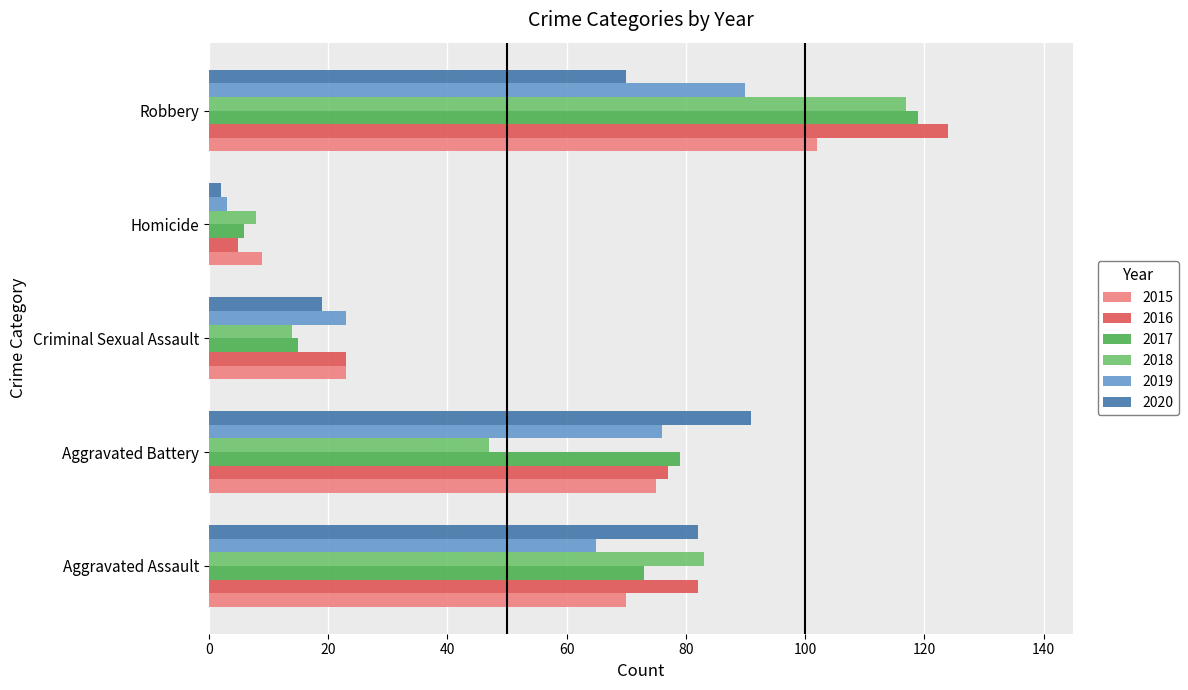

List the labels in order of 2020 value, largest first.

Aggravated Battery, Aggravated Assault, Robbery, Criminal Sexual Assault, Homicide